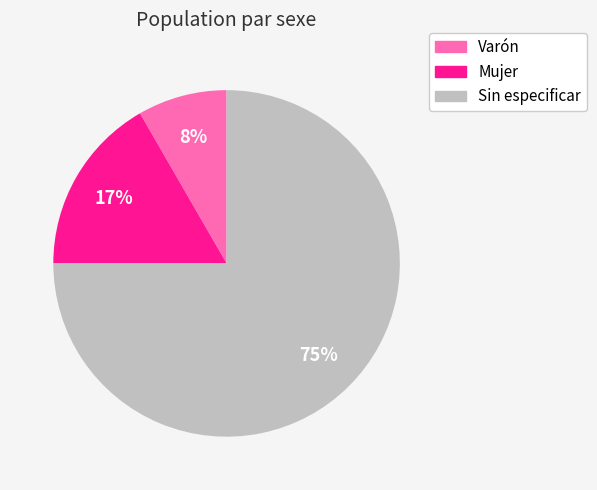

How many slices are in this pie chart?

3